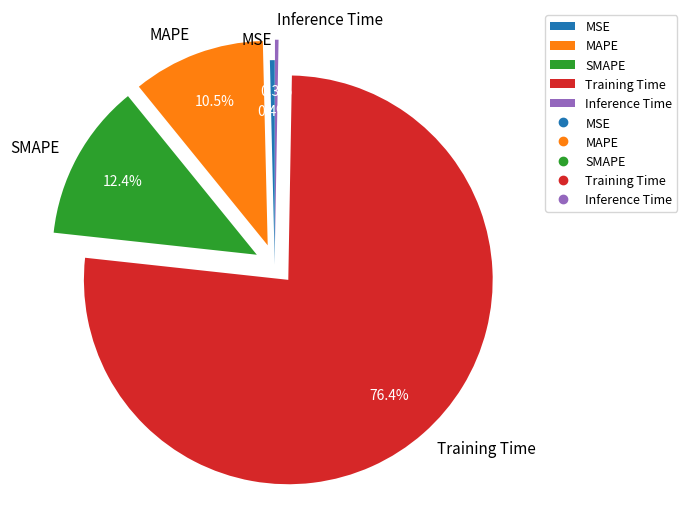

Combined, do MAPE and MSE account for over 50%?

No